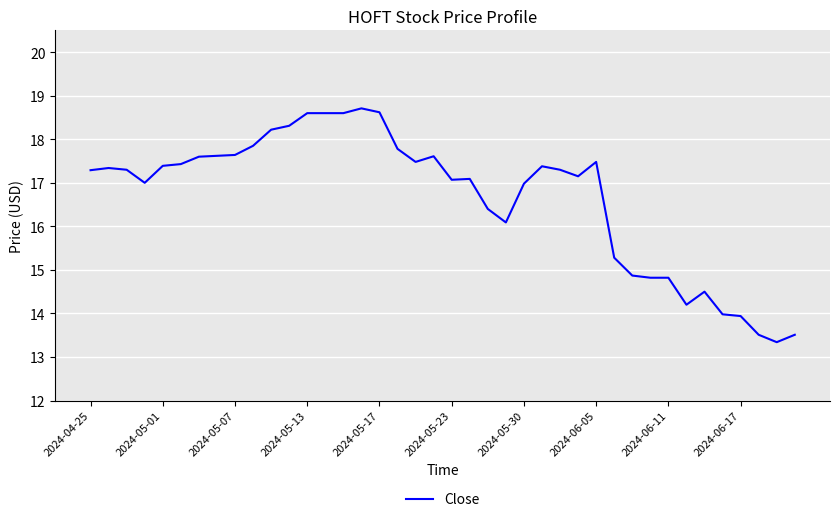

What is the greatest value displayed?

18.7